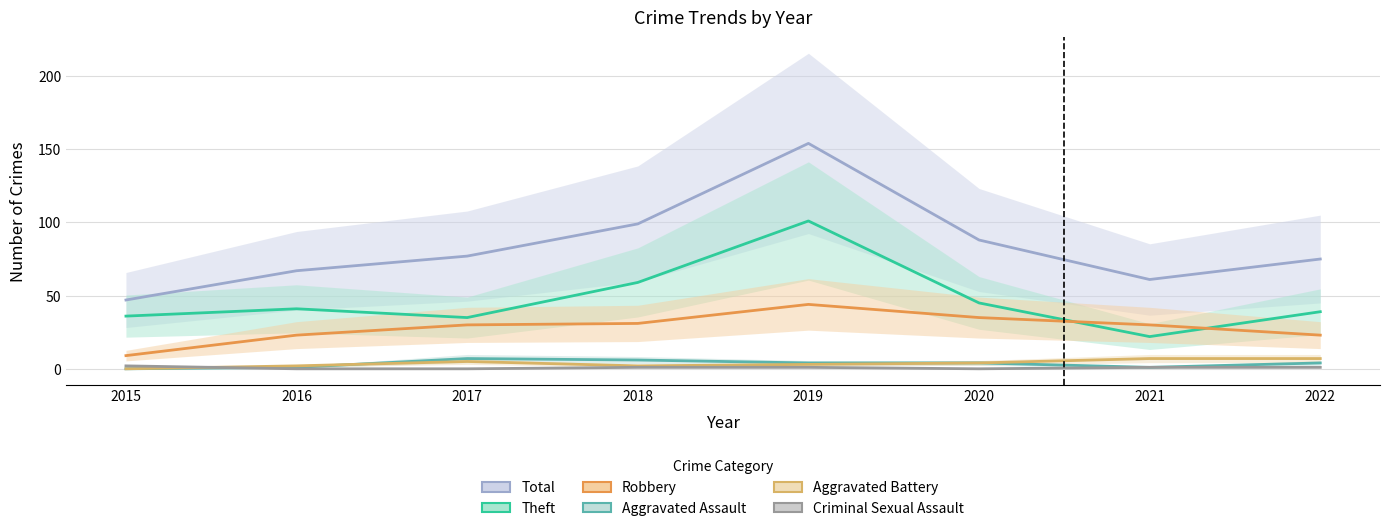

How many values in the Criminal Sexual Assault series are below 1?

3